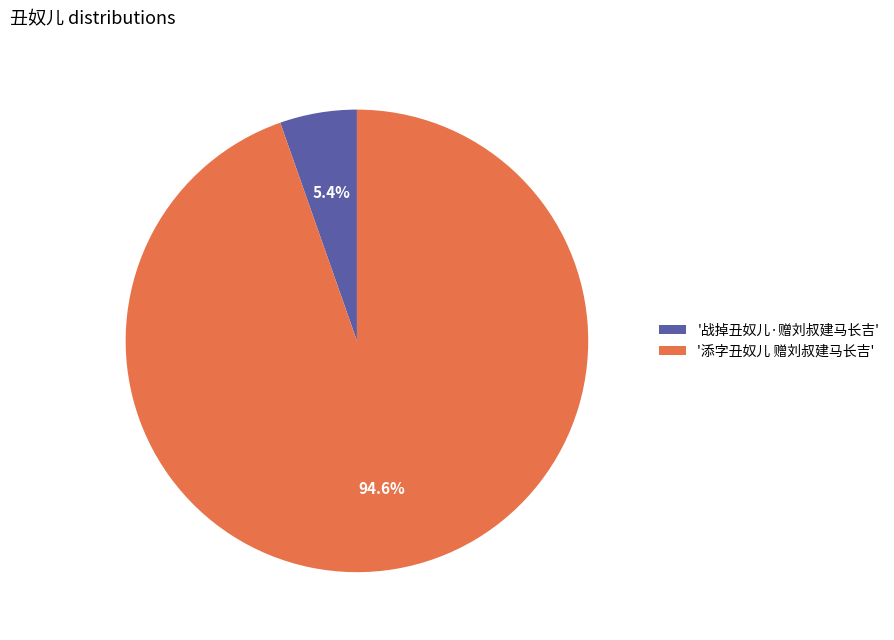

Which slice is the smallest?

'战掉丑奴儿·赠刘叔建马长吉'